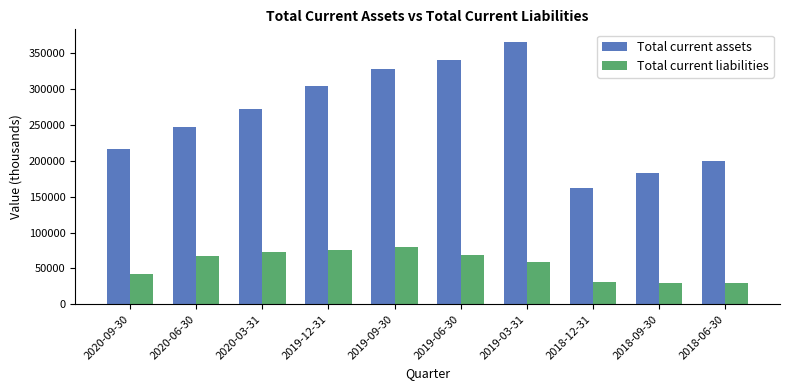

What is the value of the Total current assets bar at the 7th from the left?

365167